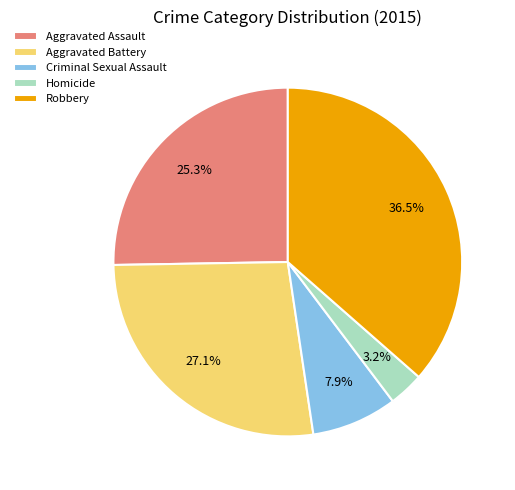

Between Criminal Sexual Assault and Aggravated Battery, which is larger?

Aggravated Battery